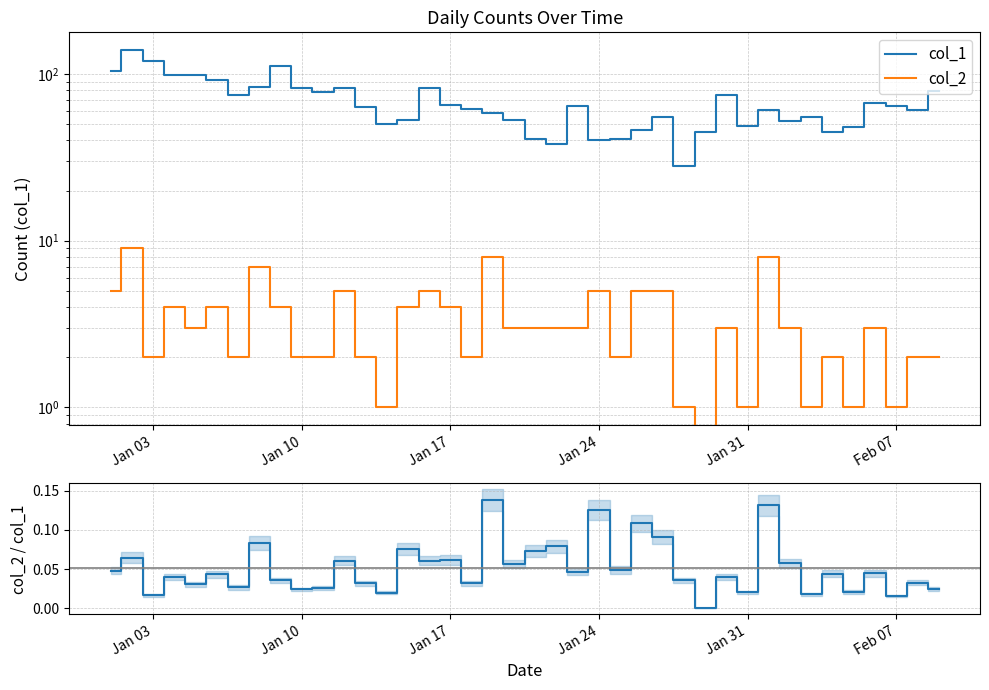

True or false: col_1 and col_2 cross at least once.

False